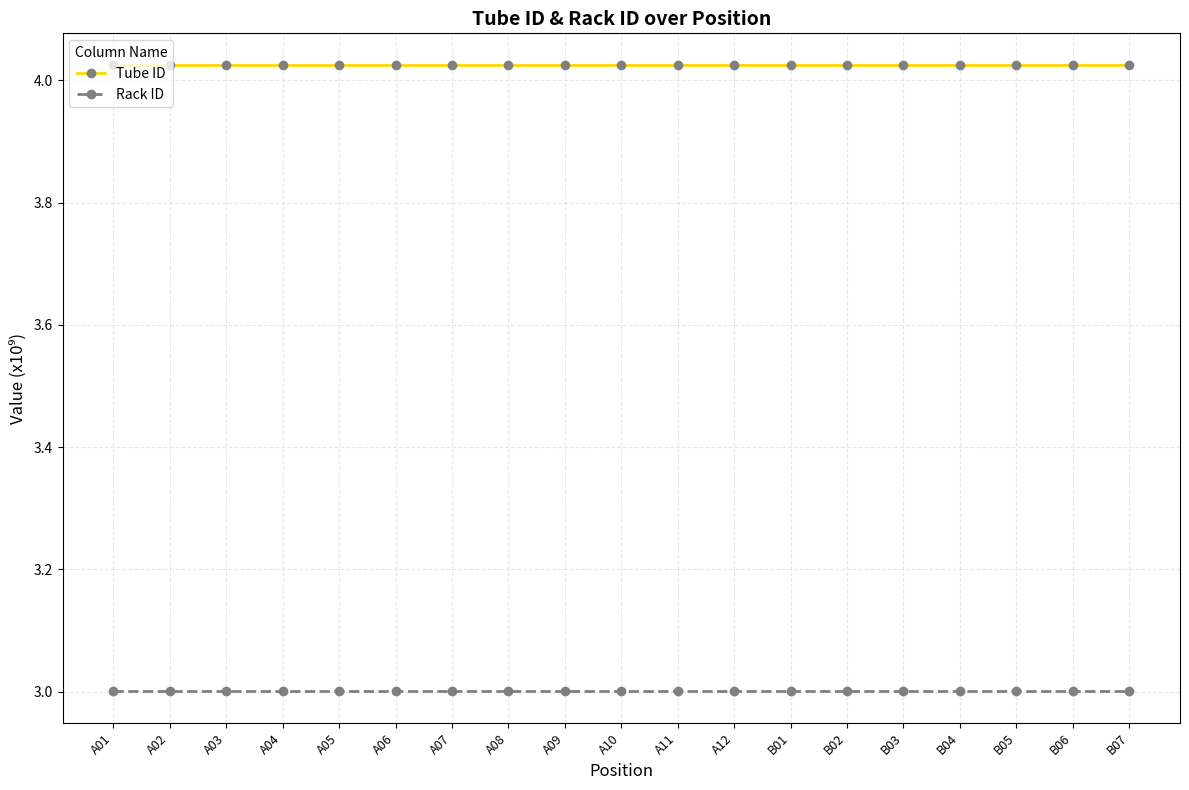

True or false: Rack ID and Tube ID cross at least once.

False